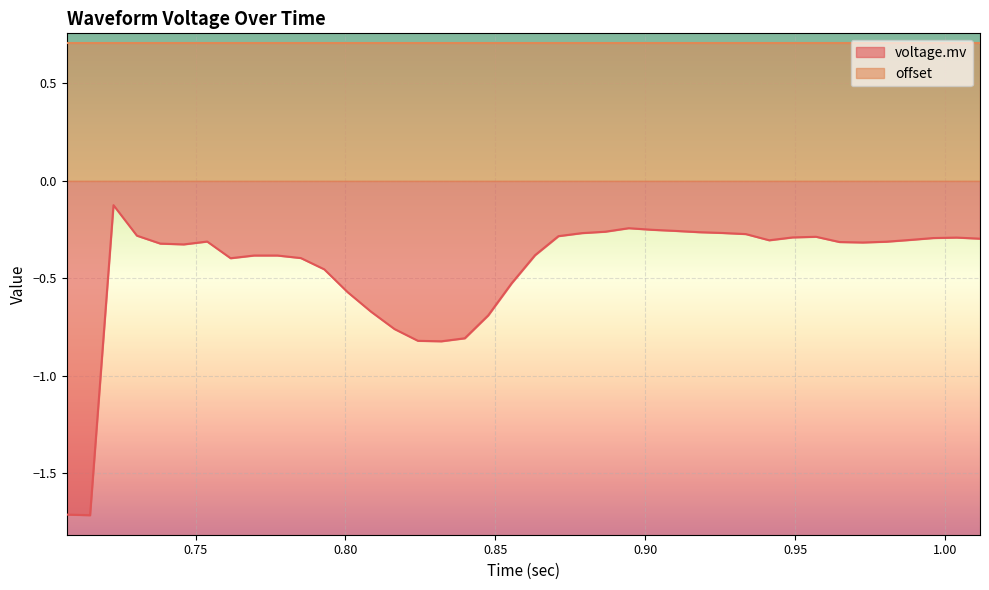

What is the sum of all values?

-18.2